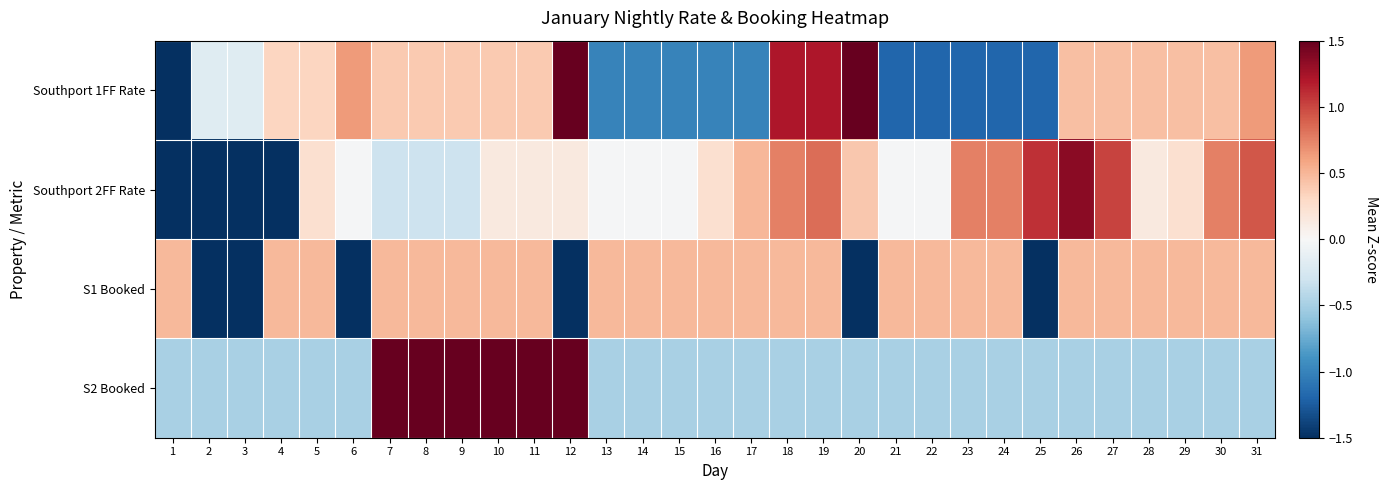

At how many categories does at least one series exceed 0?

29